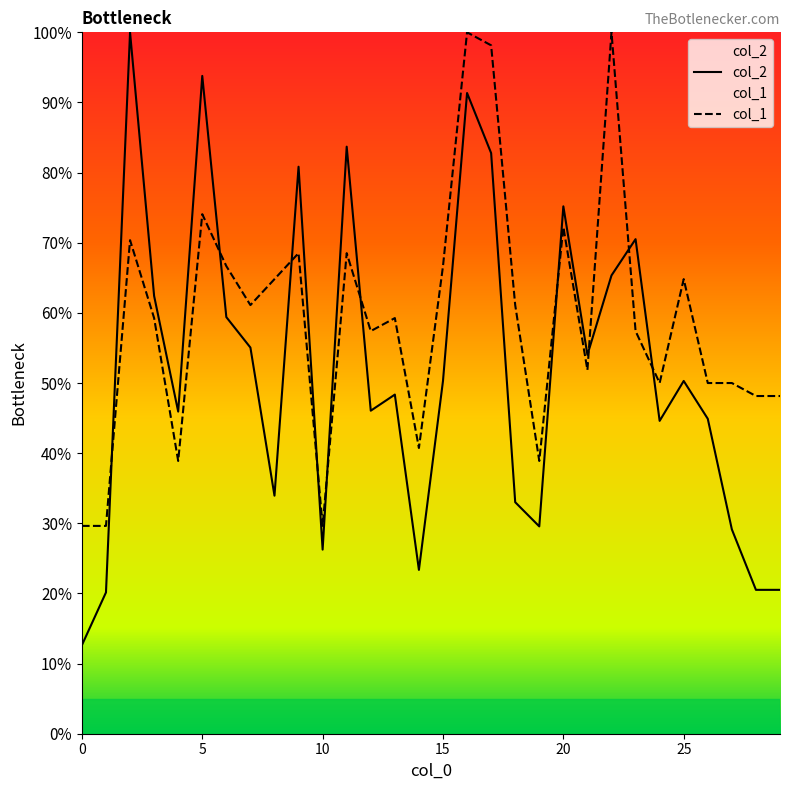

Count the number of data series in this chart.

2